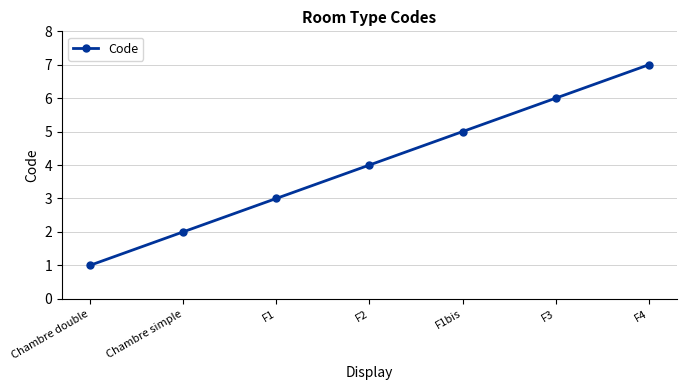

Reading right to left, what are all the values shown in this chart?

F4=7	F3=6	F1bis=5	F2=4	F1=3	Chambre simple=2	Chambre double=1